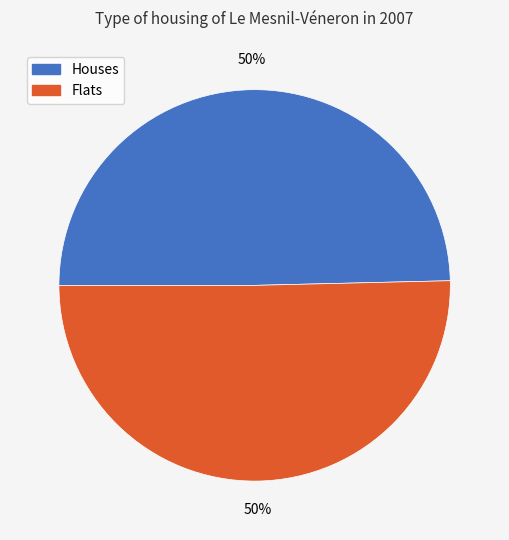

To the nearest percent, what is the average slice percentage?

50%